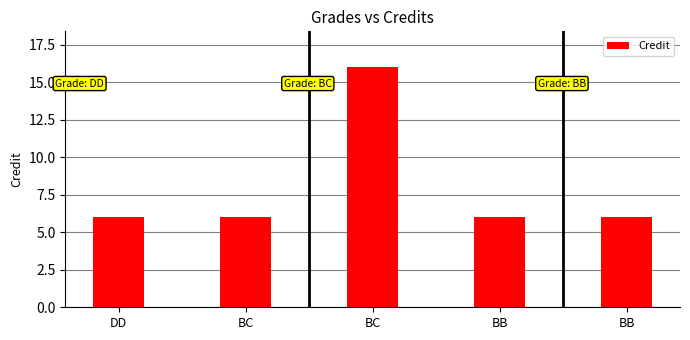

Does the chart contain stacked bars?

No